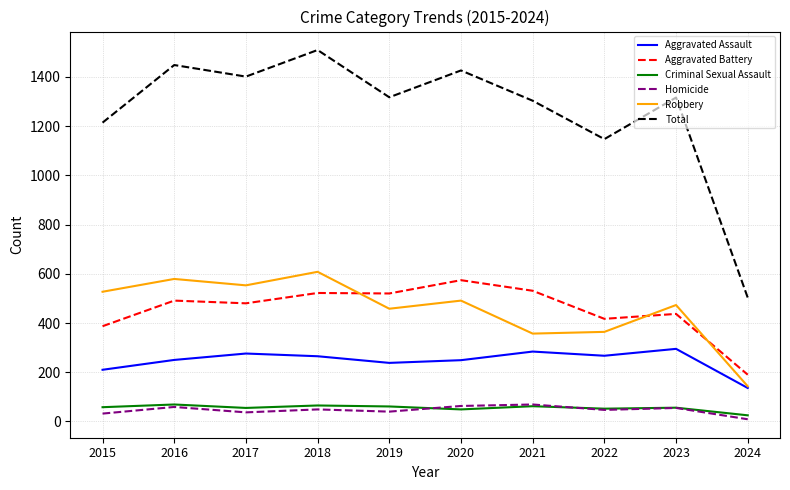

What is the total value across all series at 2023?

2632